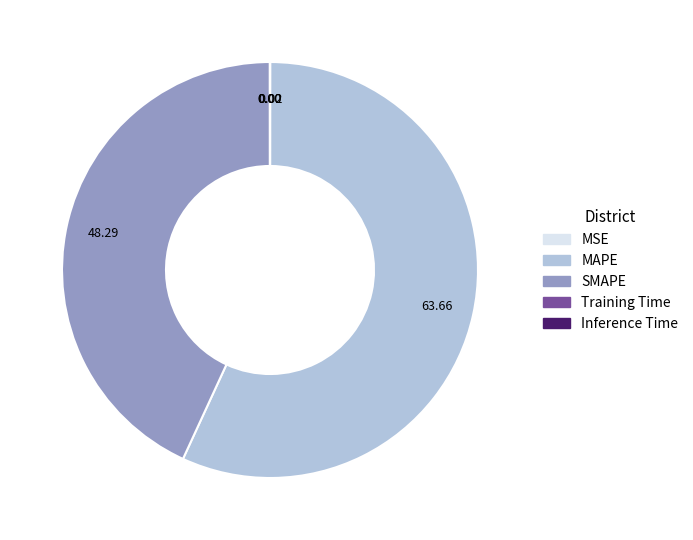

Which category has the biggest portion of the pie?

MAPE